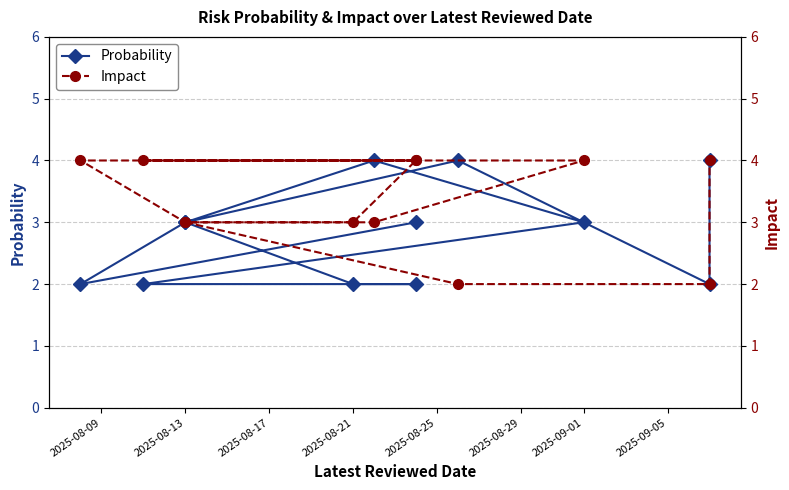

Rank the series by their average value, from highest to lowest.

Impact, Probability